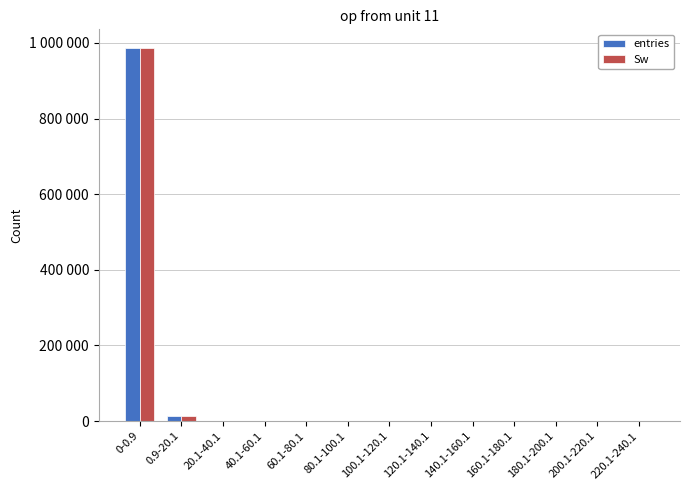

The value of Sw at 0-0.9 is 1554914. True or false?

False